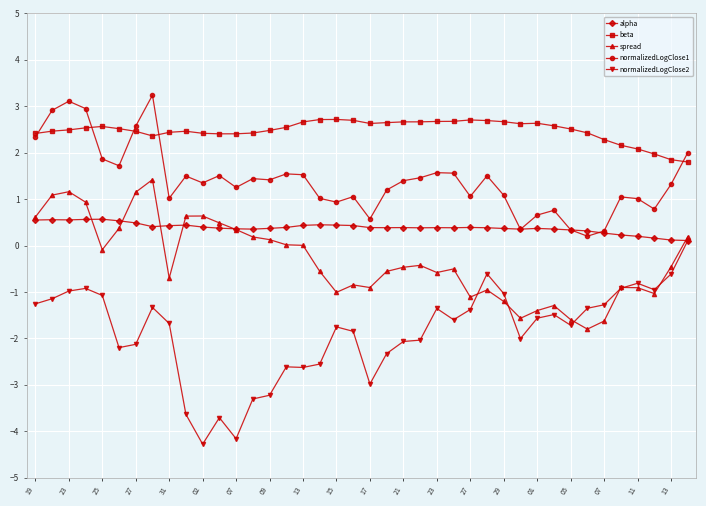

True or false: beta has more than 2 interior local peaks.

True